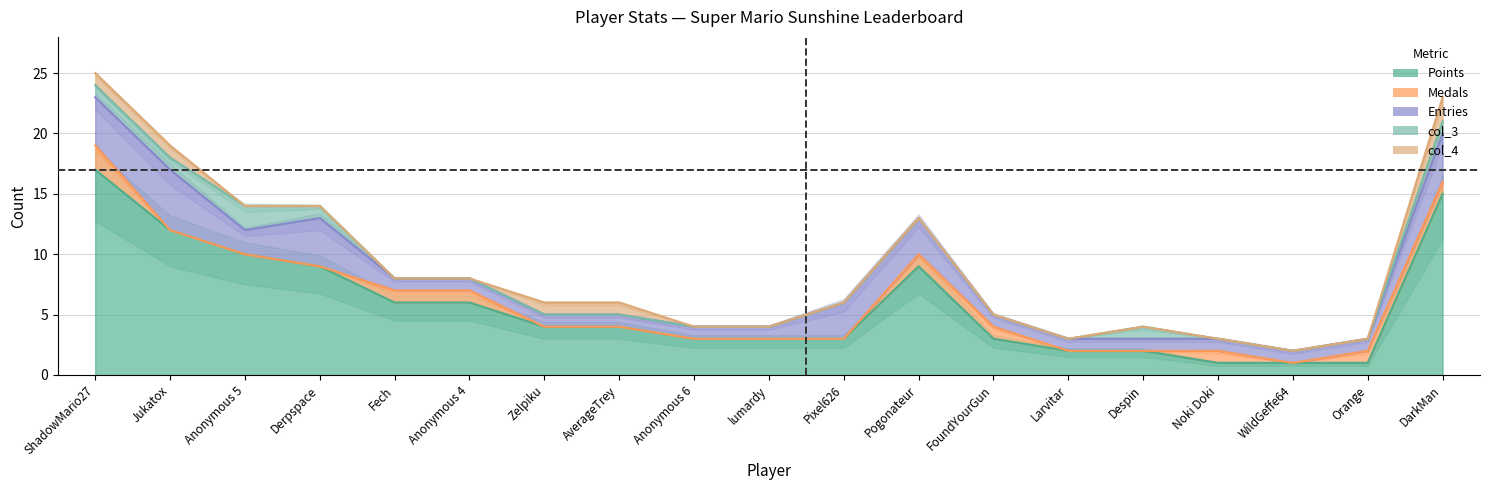

True or false: Points and col_3 intersect in this chart.

False